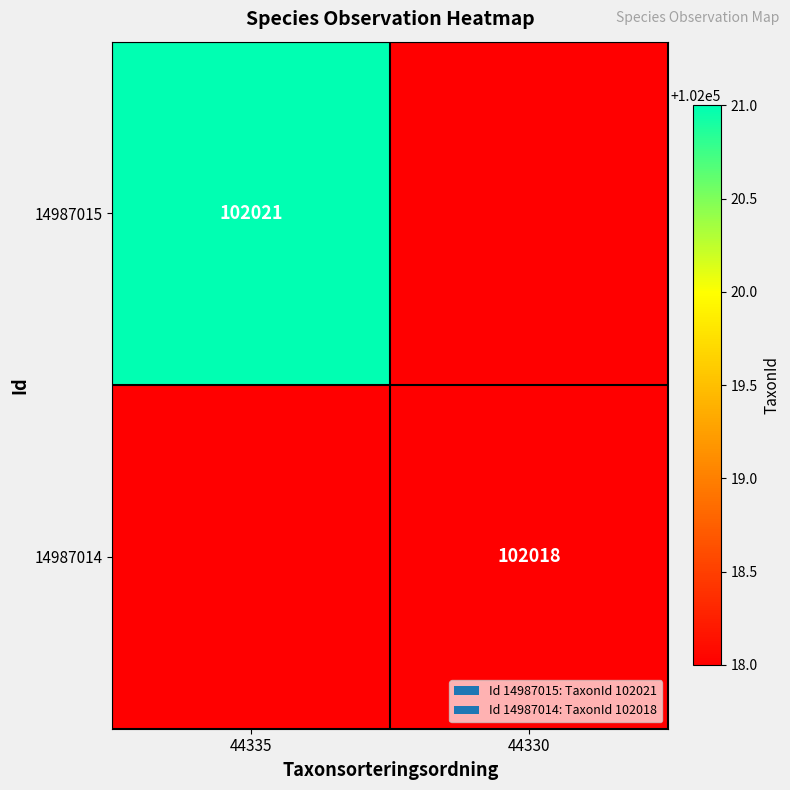

Is it true that 14987015 equals 168835 at 44335?

False